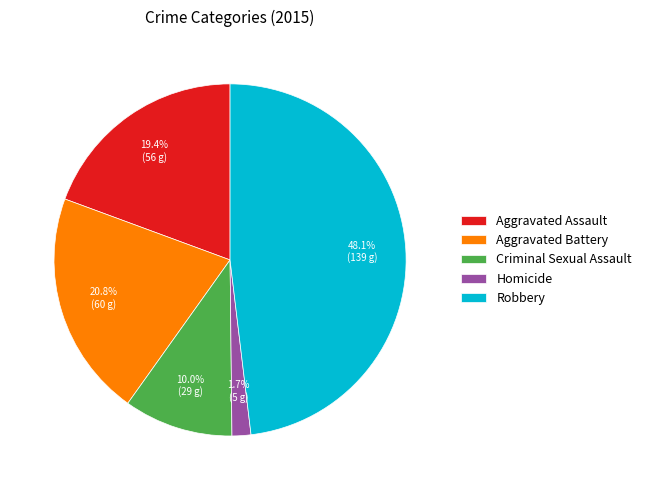

Which has a higher value, Homicide or Robbery?

Robbery